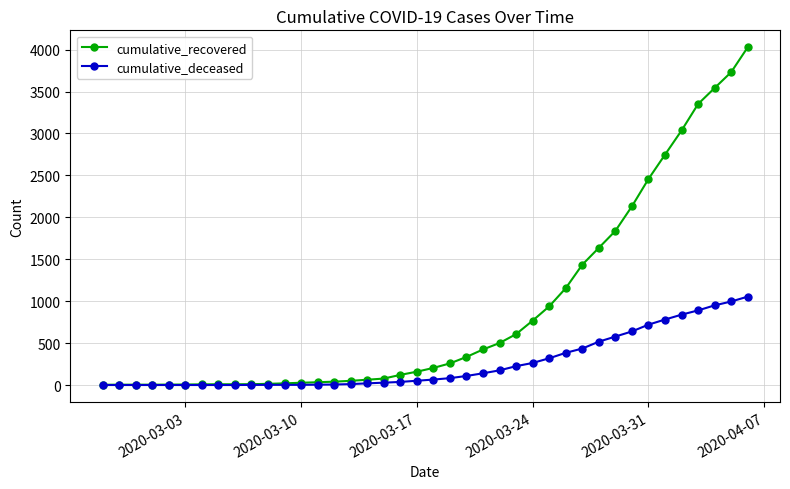

List the series in order of their overall mean, lowest first.

cumulative_deceased, cumulative_recovered